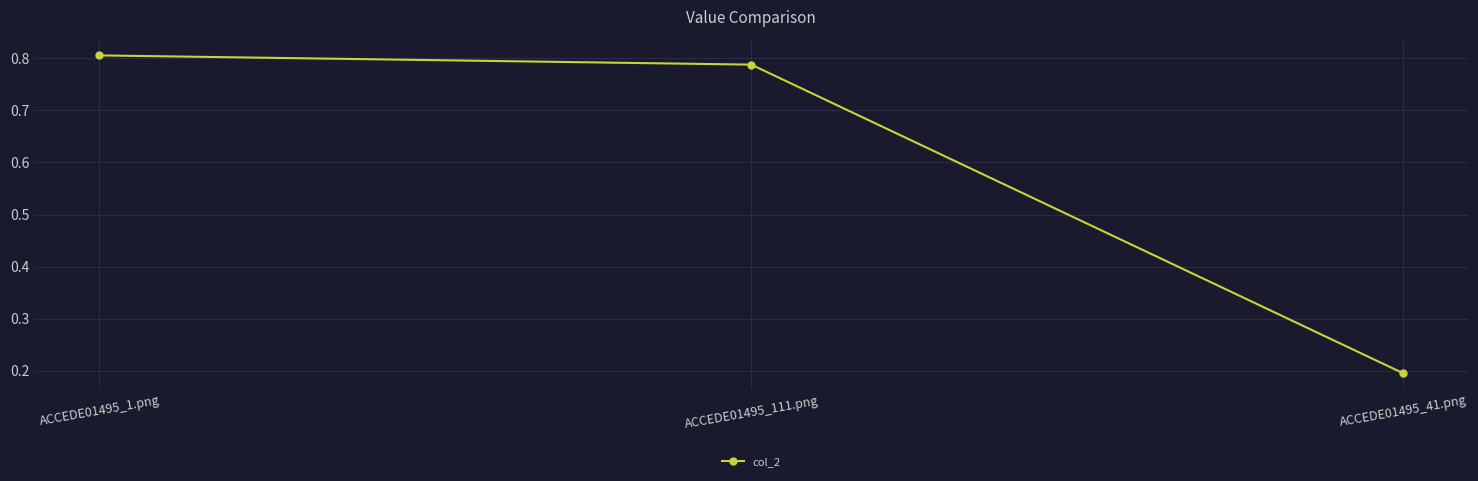

The chart shows a value of 0.2 at ACCEDE01495_41.png. True or false?

True